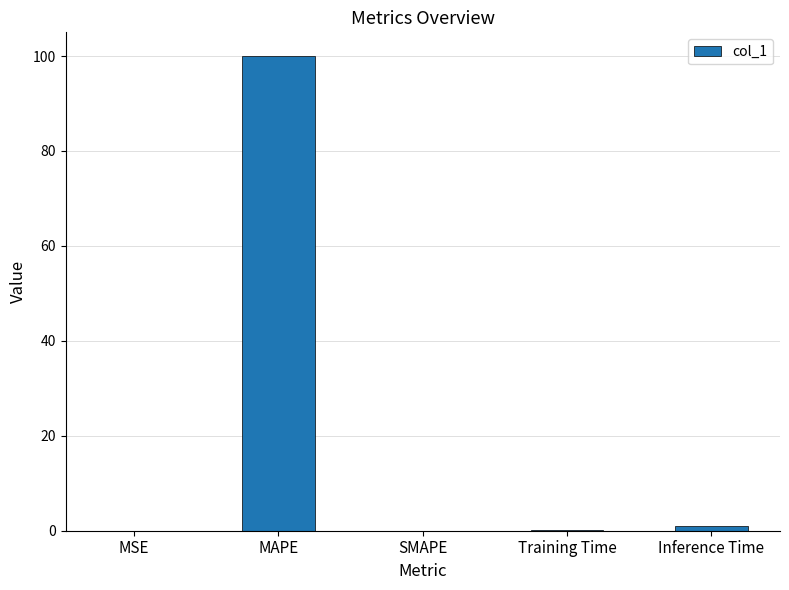

How many series are shown in this chart?

1